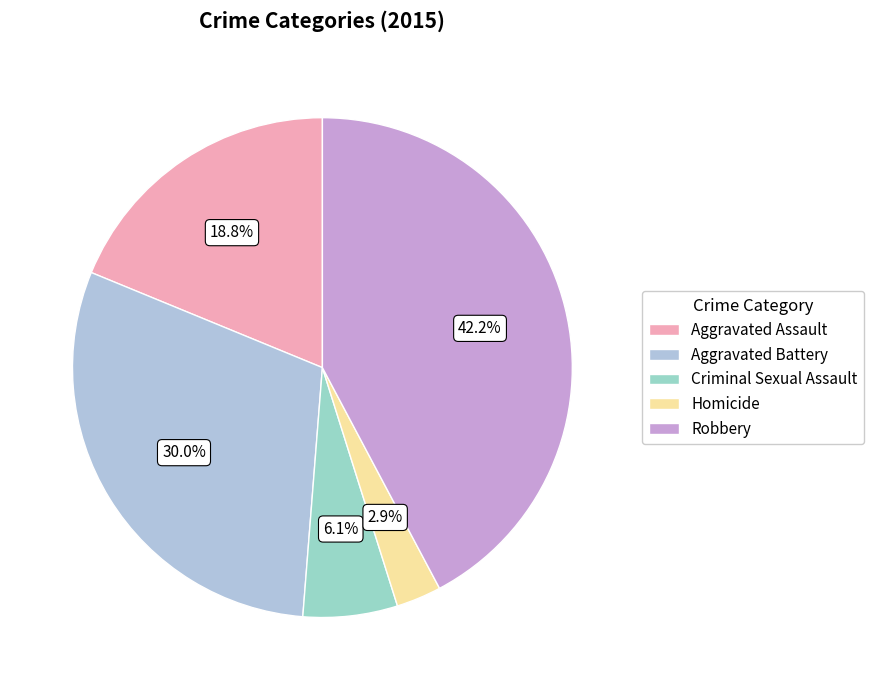

Is Robbery the majority of the pie?

No